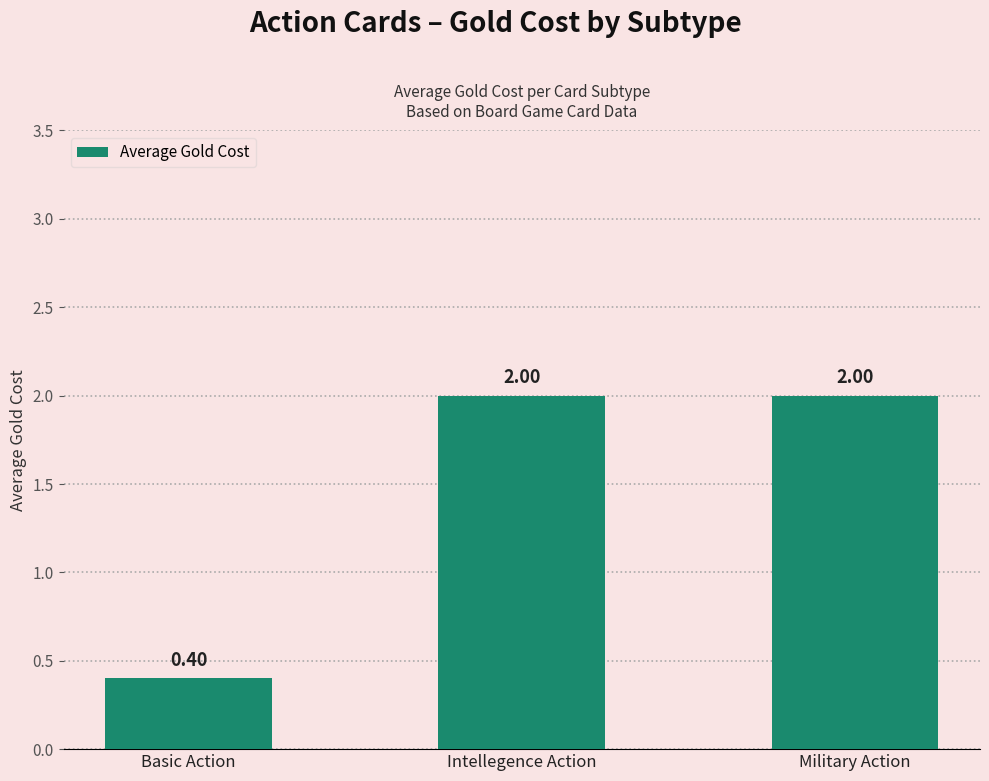

Are the bars grouped side by side (vs. stacked)?

No